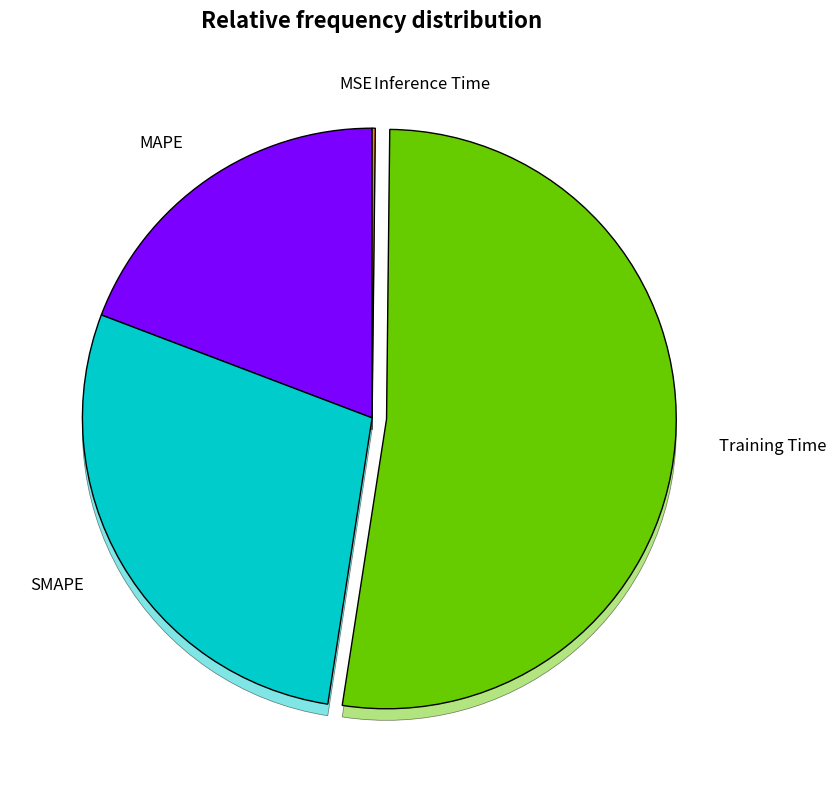

Is the sum of MAPE and SMAPE greater than half?

No